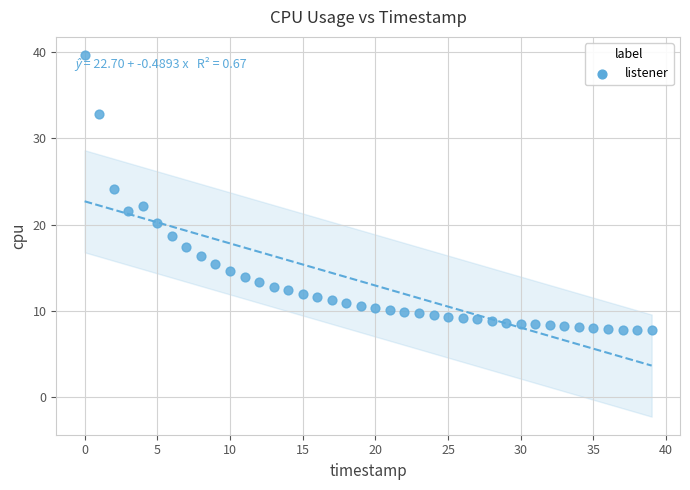

Count the number of points in this scatter plot.

40